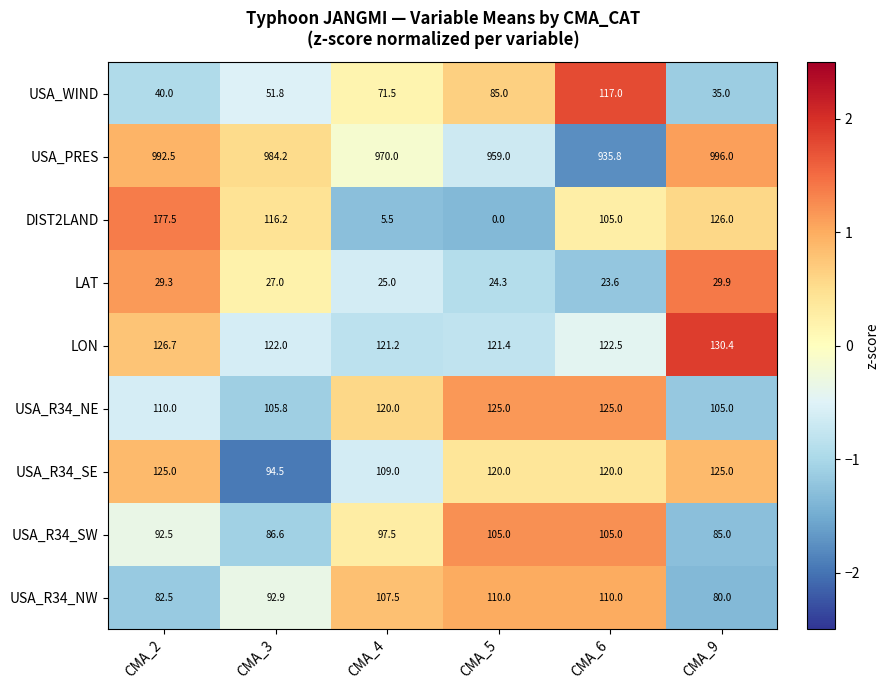

At which category does the chart reach its minimum across all series?

CMA_5